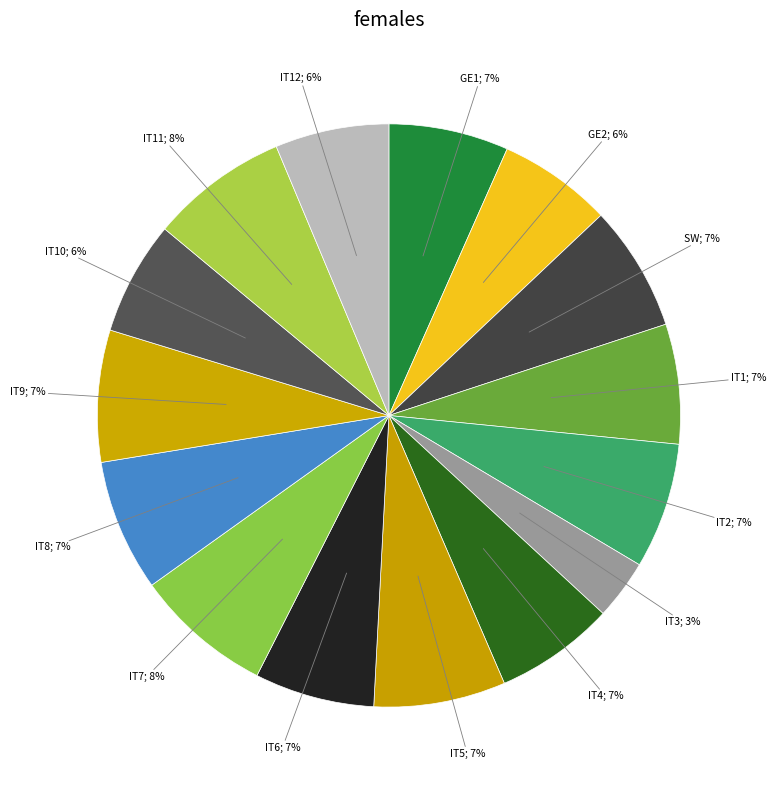

Count the number of slices in the pie.

15